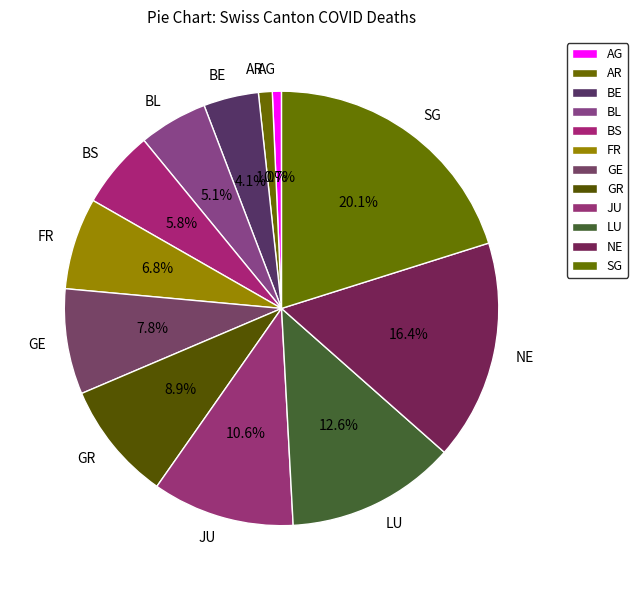

What is the ratio of the value at LU to the value at GE?

1.6